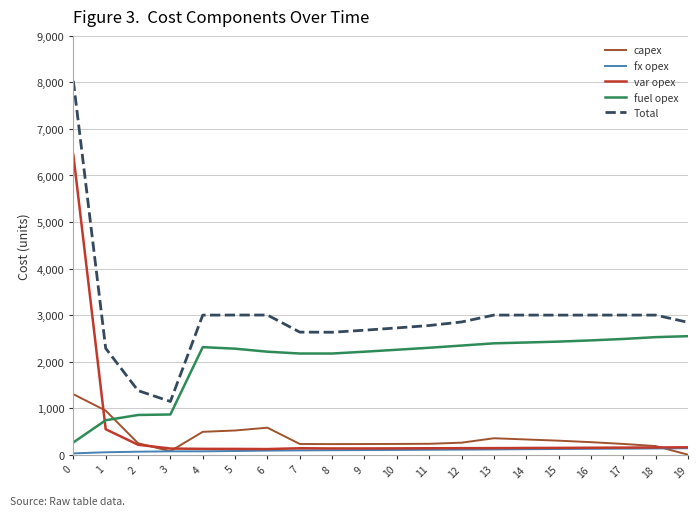

Which series has the largest range (max minus min)?

Total